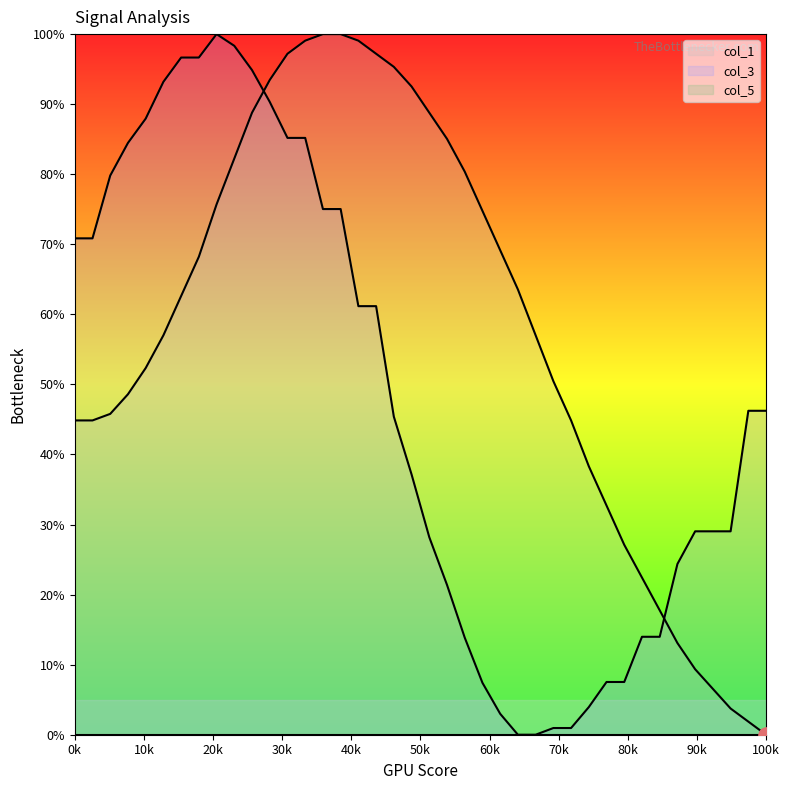

At how many categories does at least one series exceed 51?

27